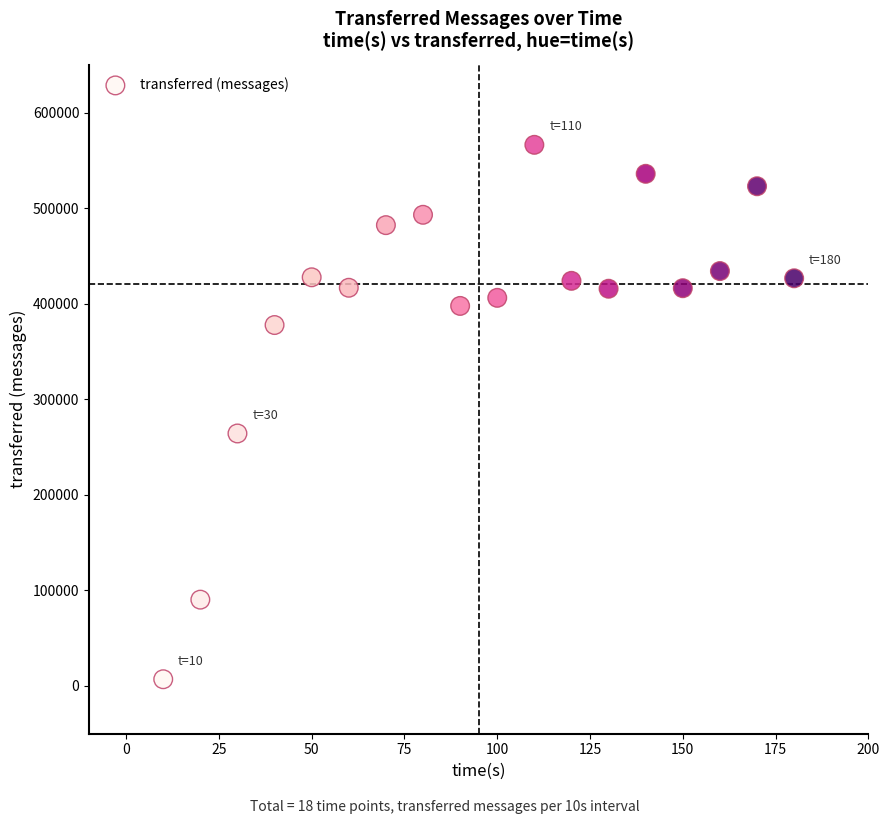

What Y value in the scatter plot is closest to 286640?

264200